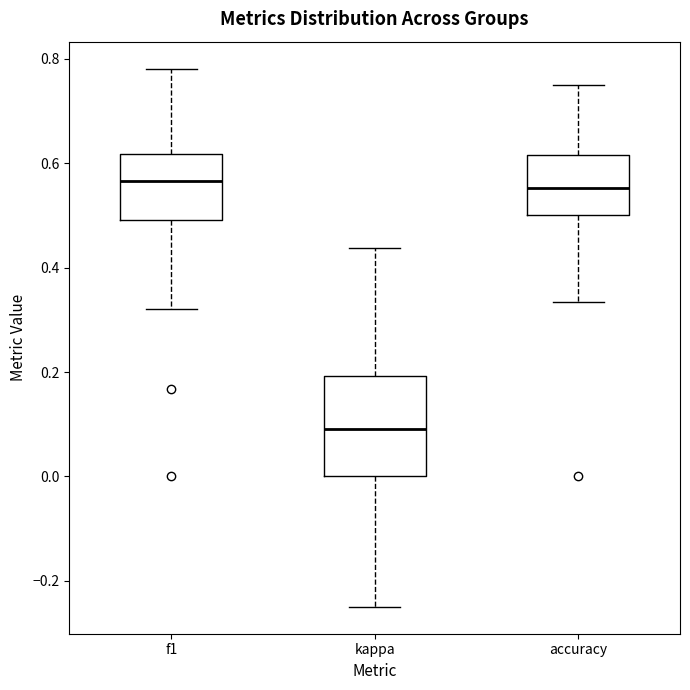

Which box is the tallest, from its lower edge to its upper edge?

kappa